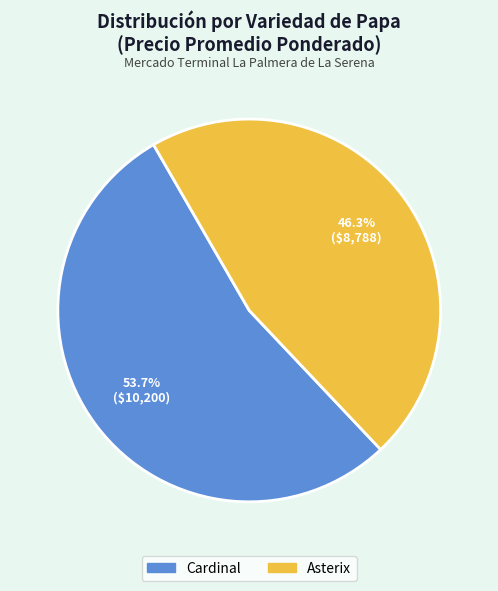

Which slice is the largest?

Cardinal